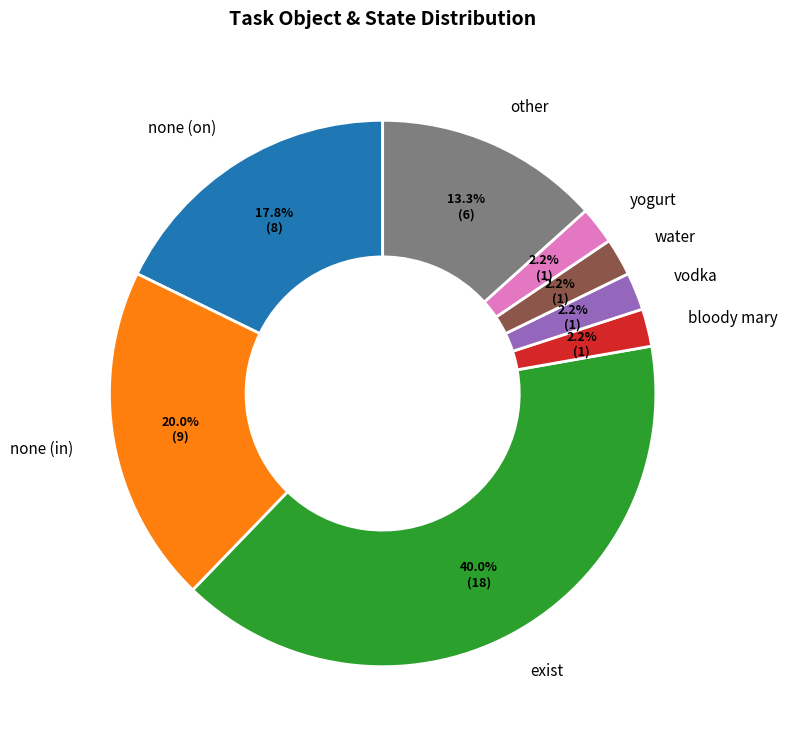

Is there any slice that represents more than half of the pie?

No